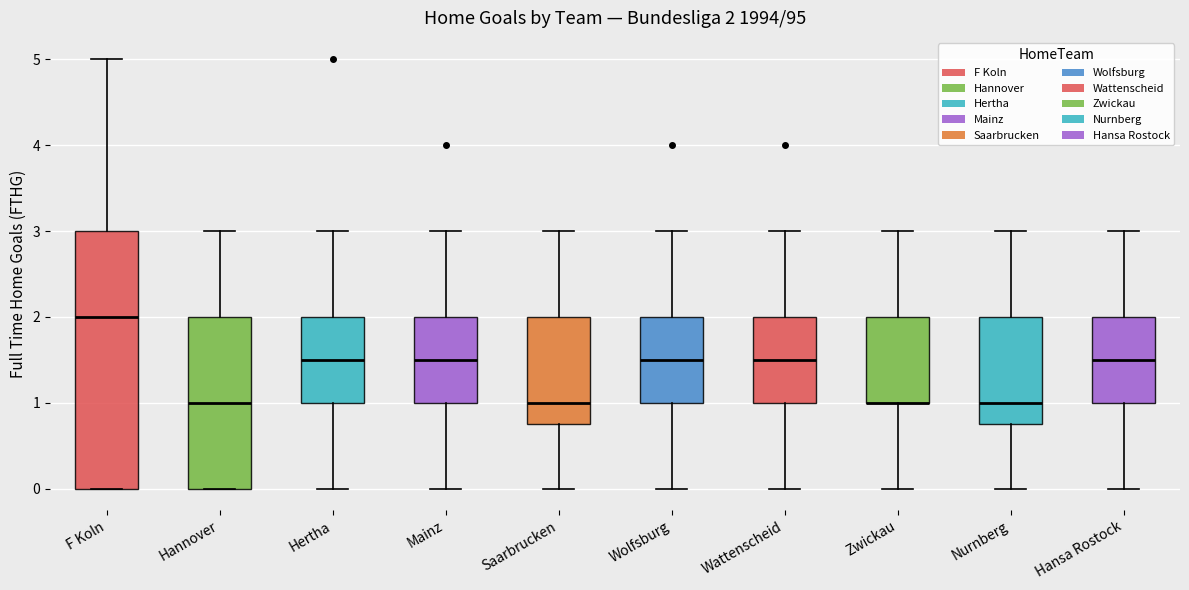

Which box is the tallest, from its lower edge to its upper edge?

F Koln